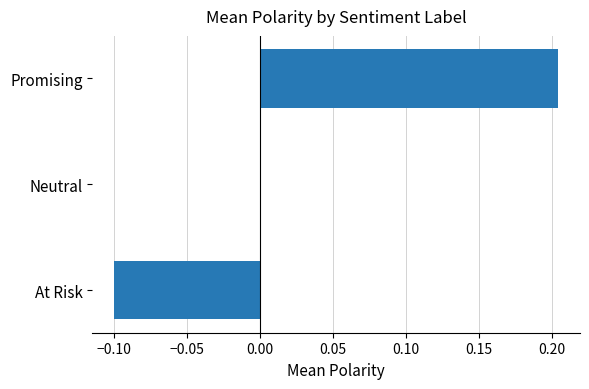

The chart shows a value of -0.1 at At Risk. True or false?

True